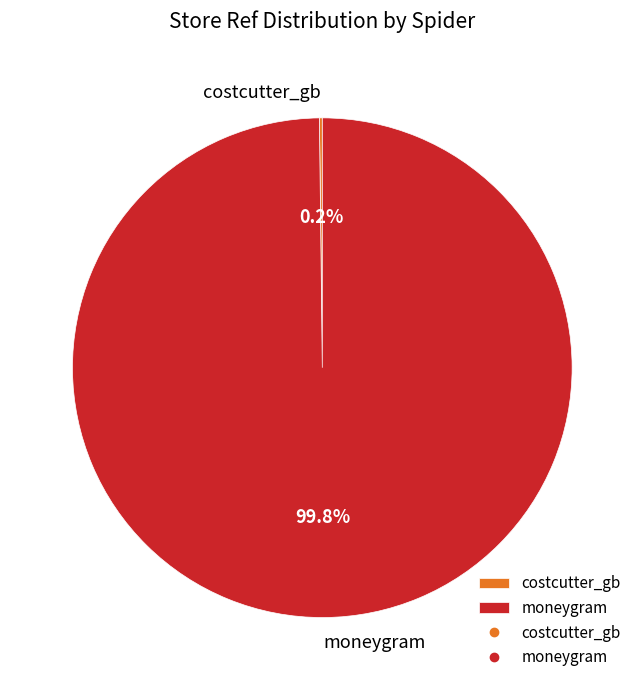

Which slice is the largest?

moneygram